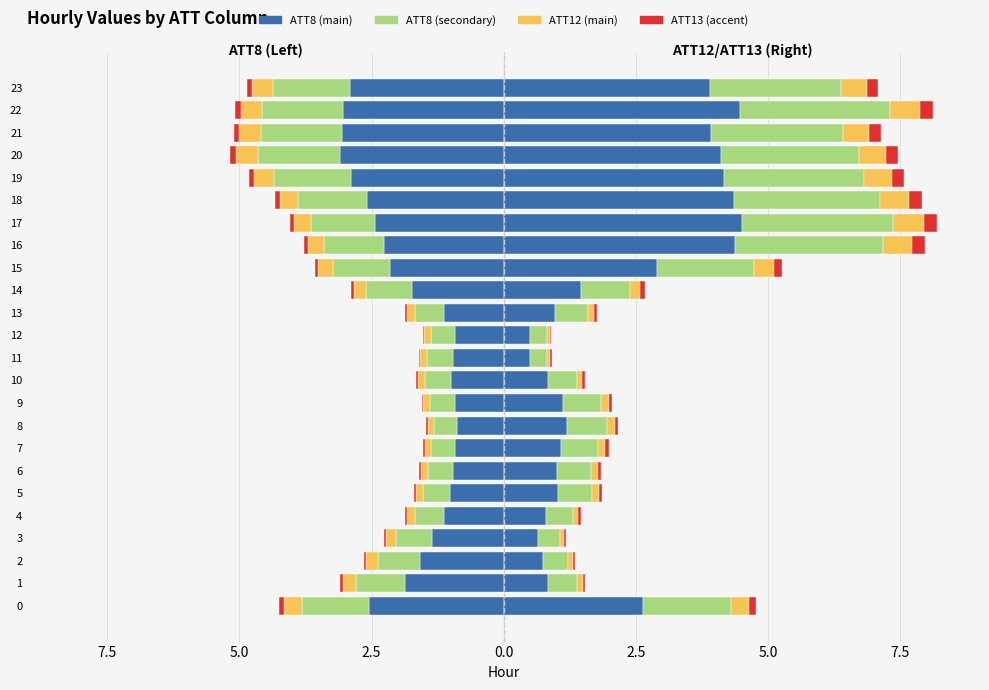

The ATT8 (main) series shows -3.1 at 1. True or false?

False